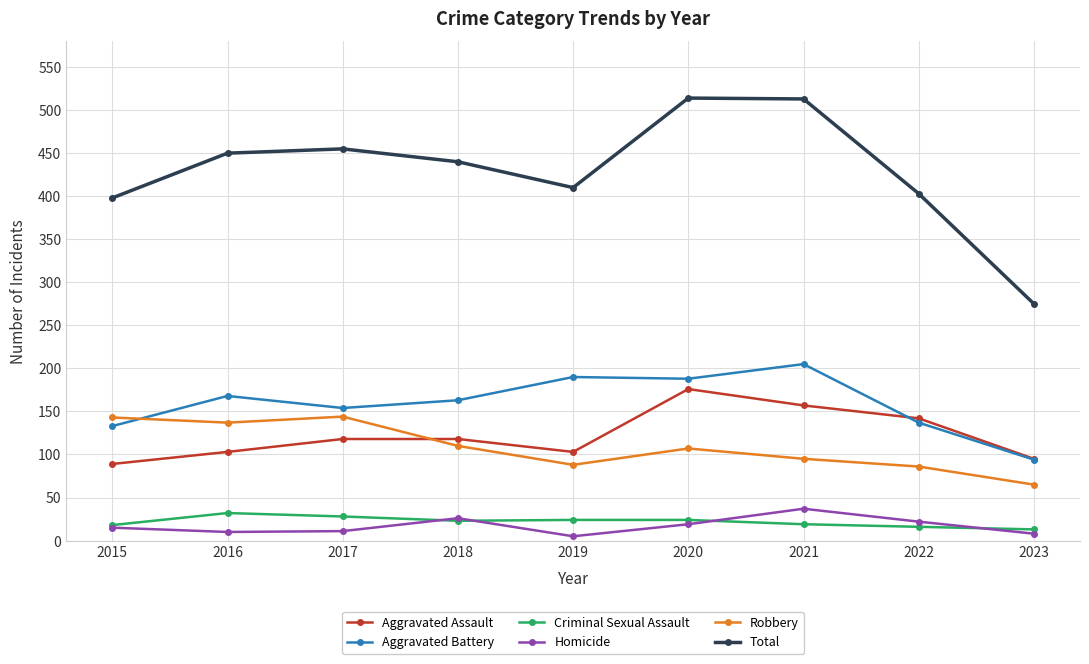

Which series has the largest total across all categories?

Total